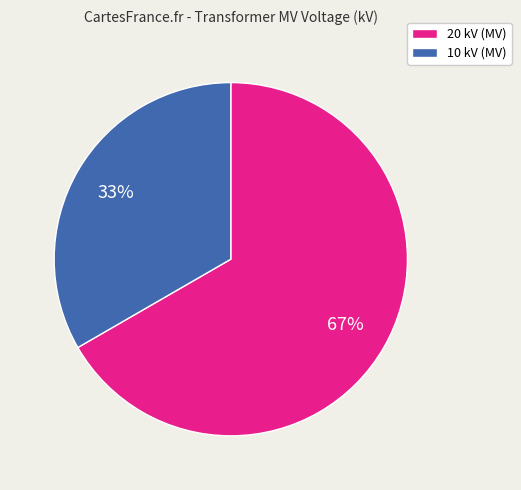

What is the ratio of the value at 10 kV (MV) to the value at 20 kV (MV)?

0.5